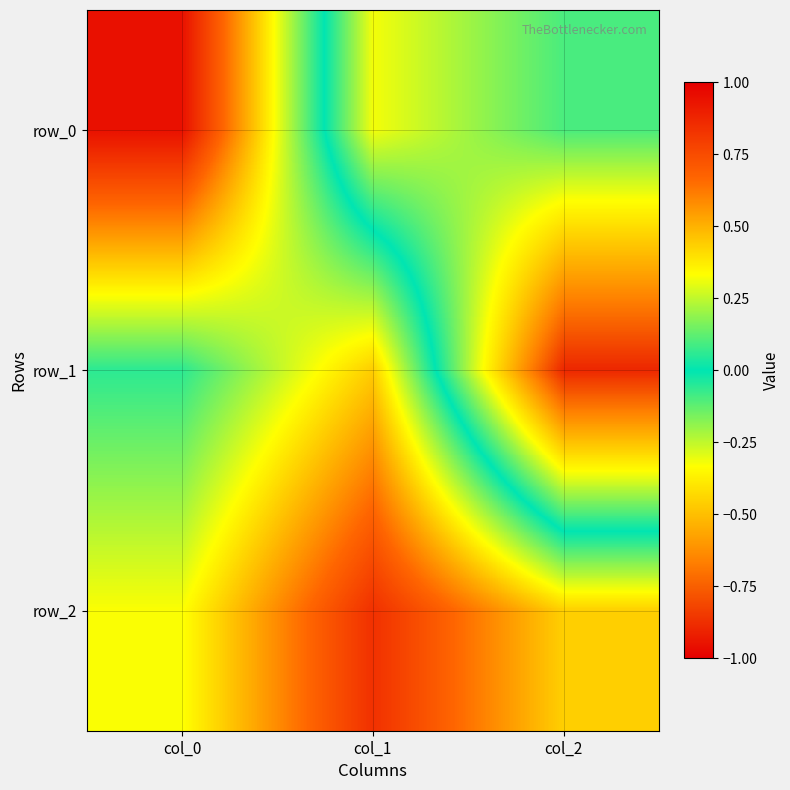

Between col_1 and col_2, which series saw the biggest shift?

row_1